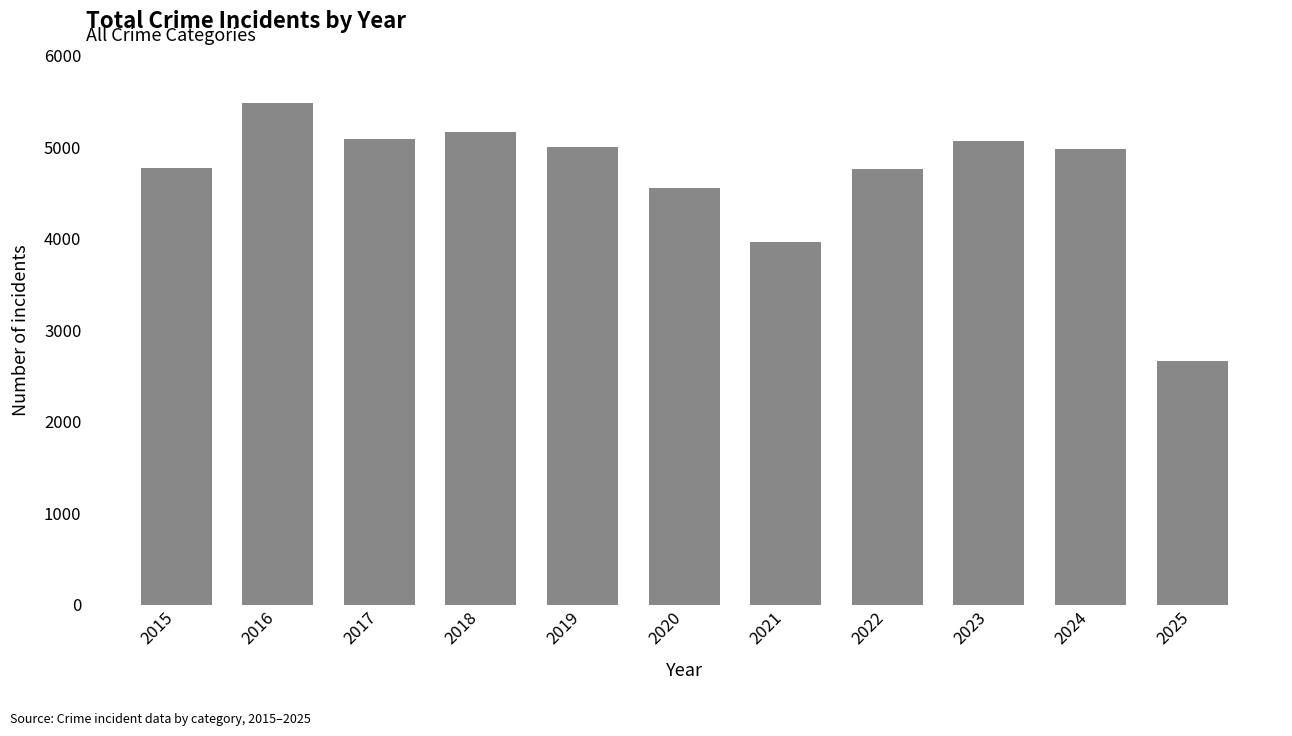

What is the value of the 7th bar from the left?

3970